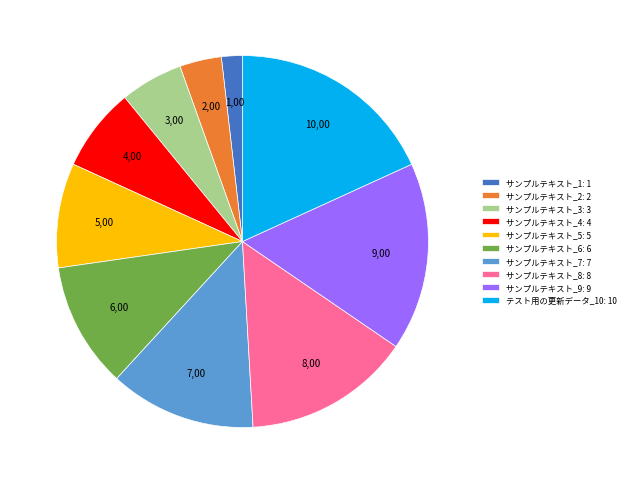

The サンプルテキスト_3 slice represents 5% of the pie. True or false?

True